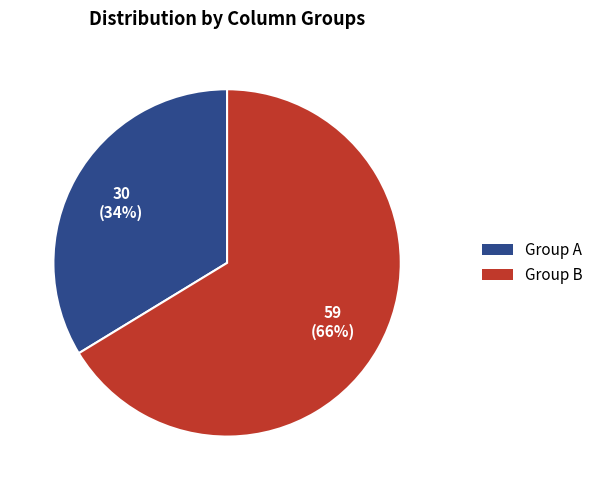

To the nearest percent, what is the average slice percentage?

50%